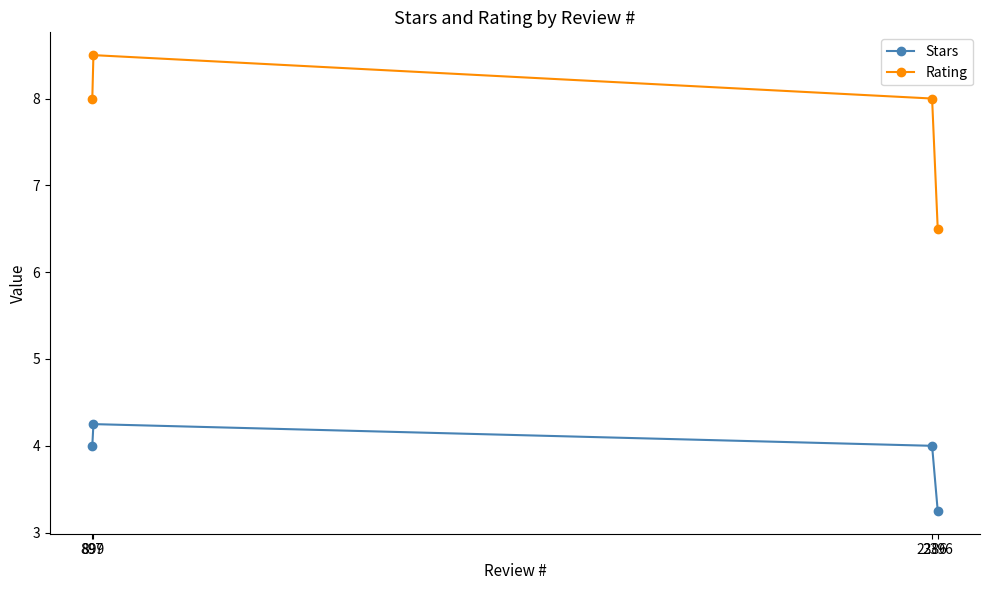

Rank the series by their maximum value, from lowest to highest.

Stars, Rating